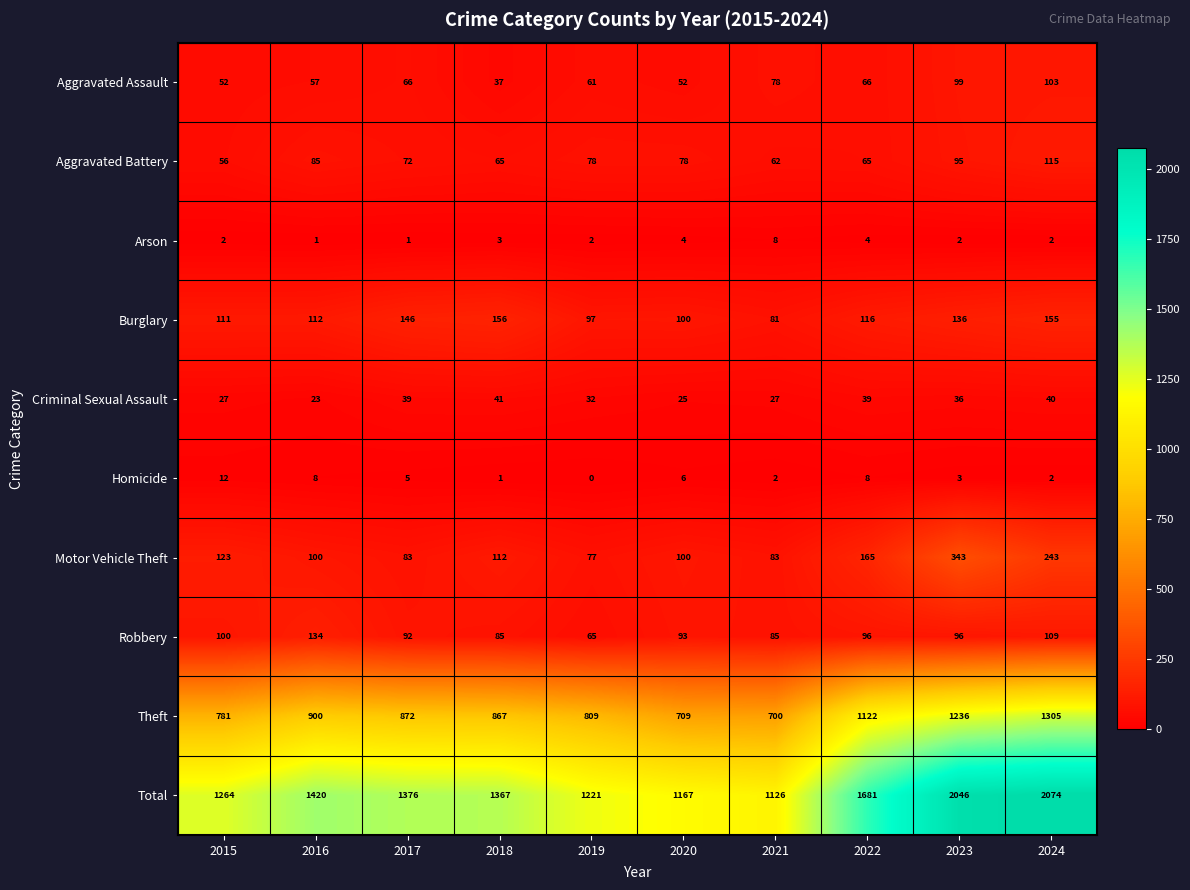

Which series has the largest total across all categories?

Total